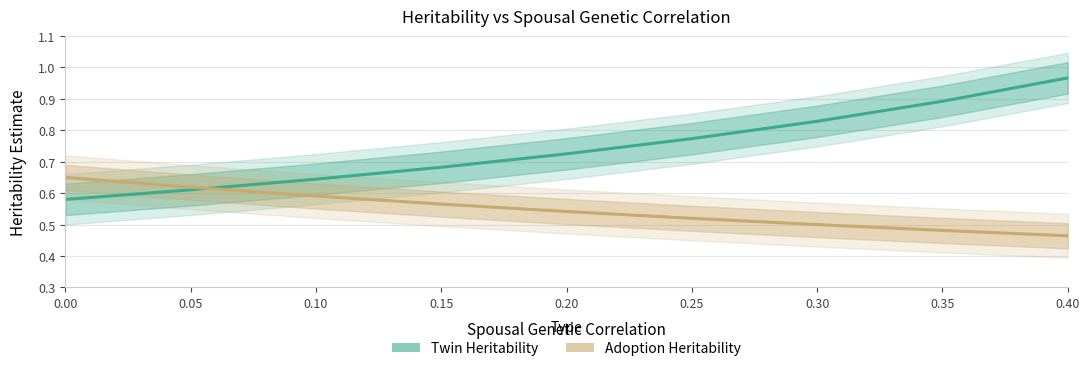

What are all the series names shown in the legend?

Twin Heritability, Adoption Heritability